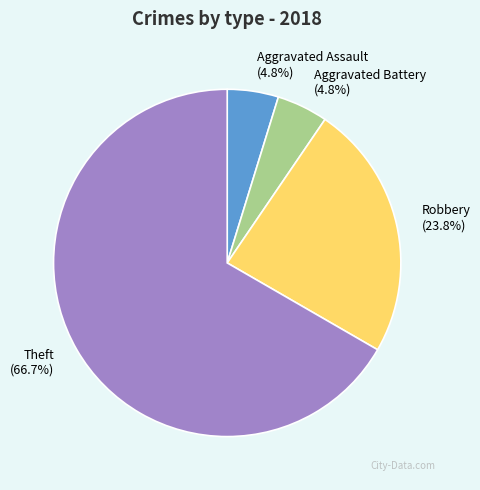

What percentage is the Aggravated Assault slice, to the nearest percent?

5%